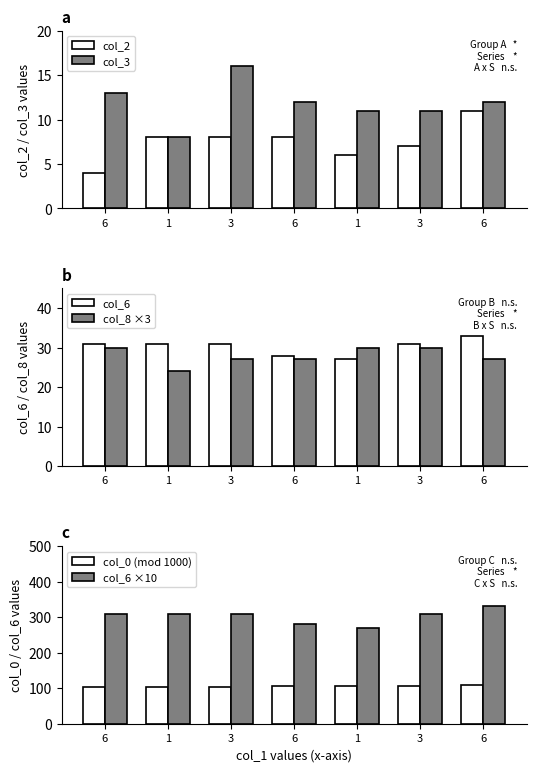

What is the smallest value displayed?

4